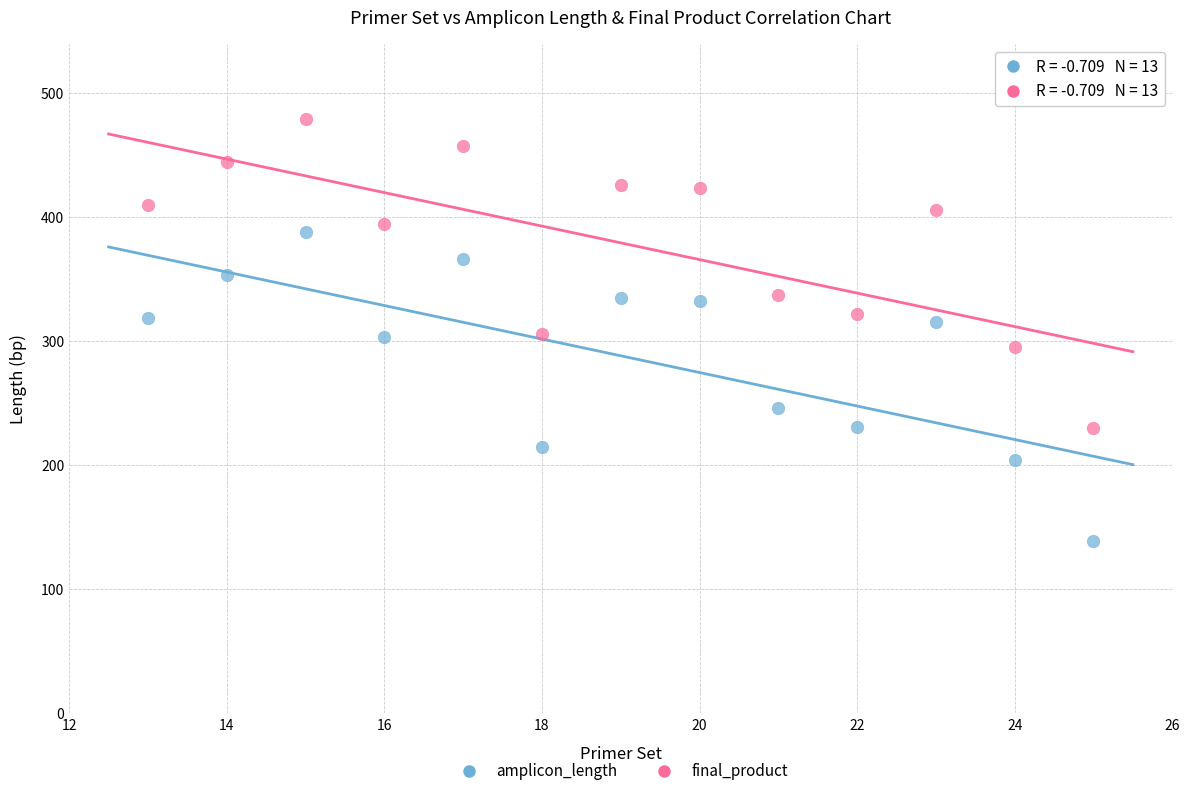

Across all data points, what is the range of Y values (max minus min)?

340